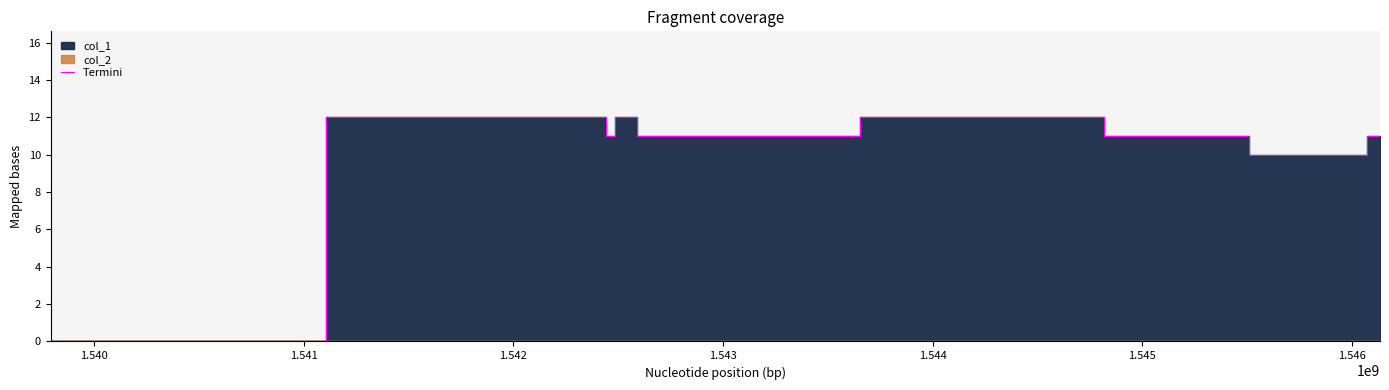

What is the highest value of the Termini series?

12